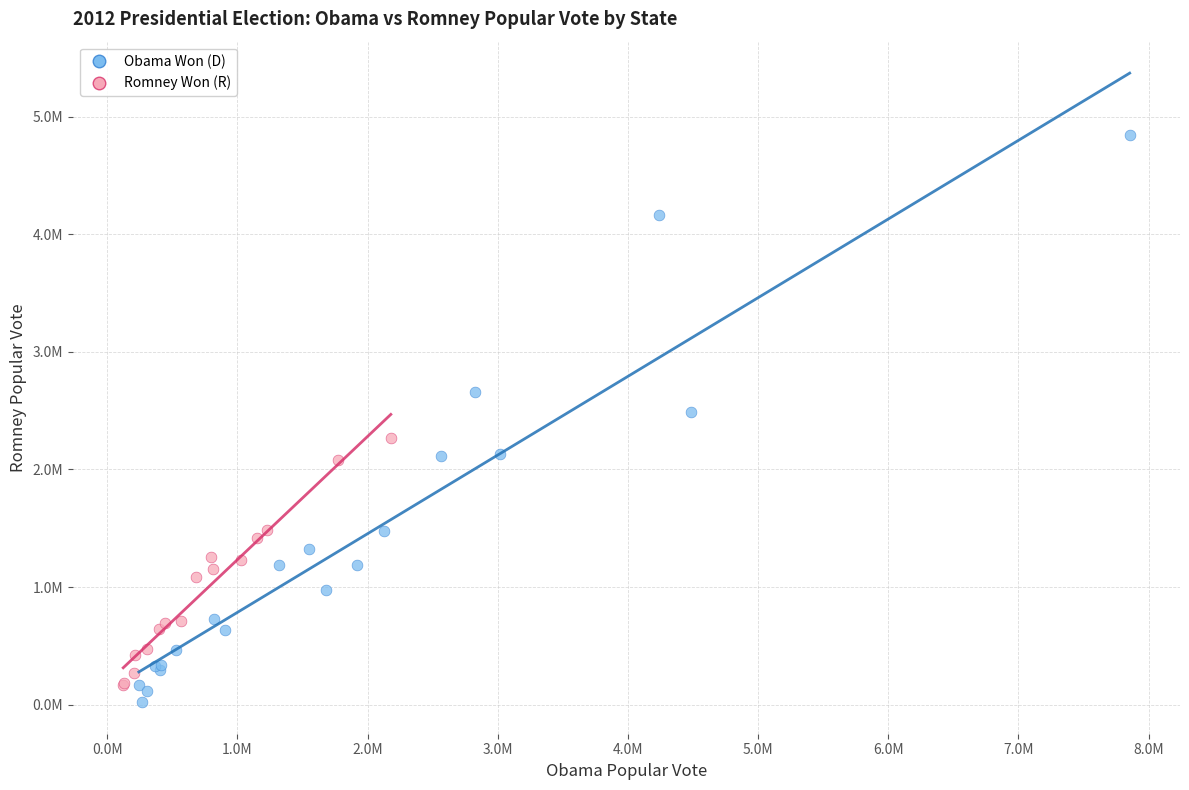

Which series reaches the maximum Y coordinate?

Obama Won (D)